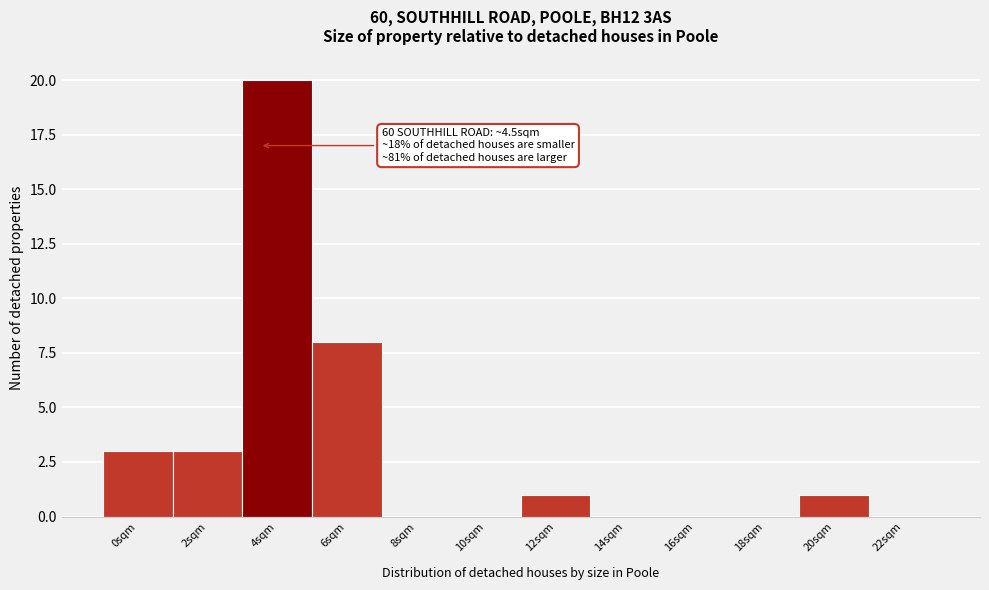

Reading left to right, what are all the values shown in this chart?

0sqm=3	2sqm=3	4sqm=20	6sqm=8	8sqm=0	10sqm=0	12sqm=1	14sqm=0	16sqm=0	18sqm=0	20sqm=1	22sqm=0